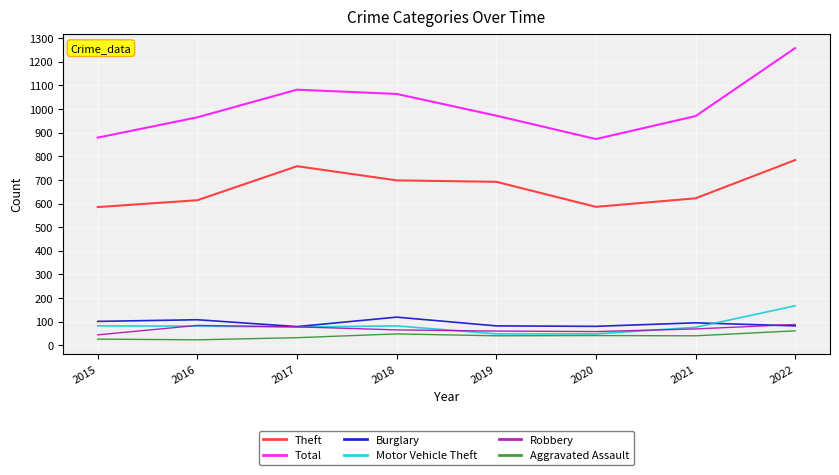

What is the approximate value of Aggravated Assault at 2019?

40